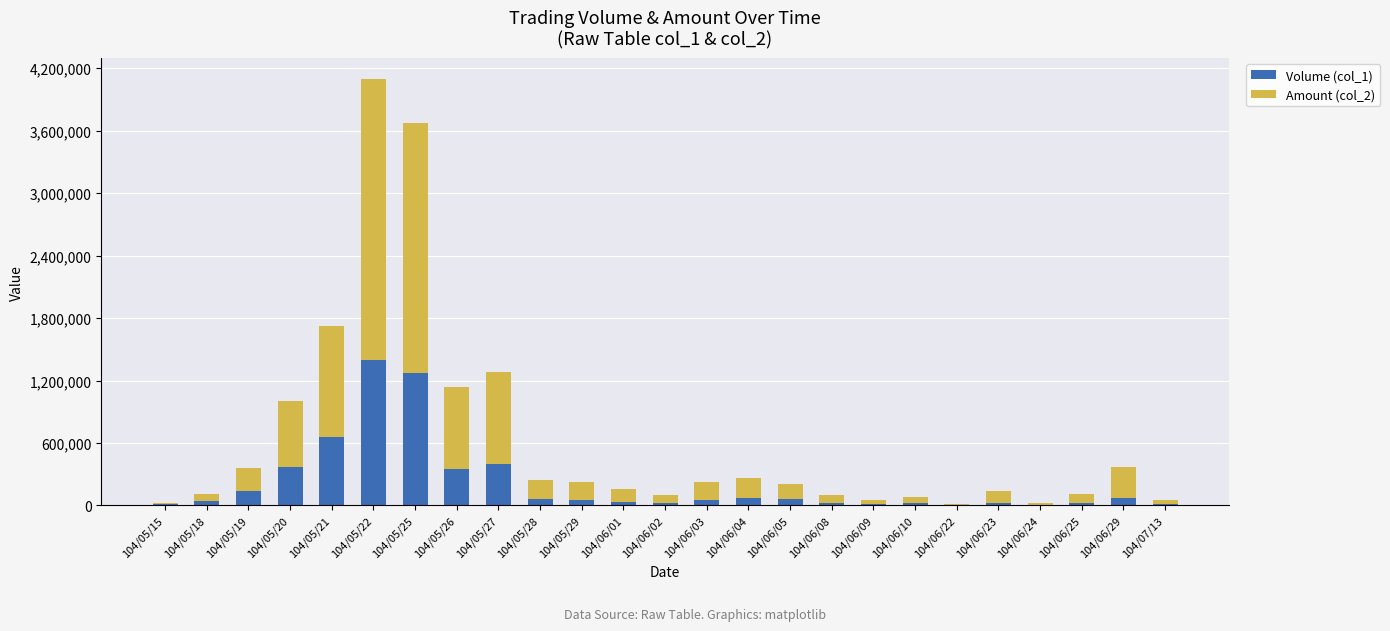

At which category is the sum across all series the highest?

104/05/22